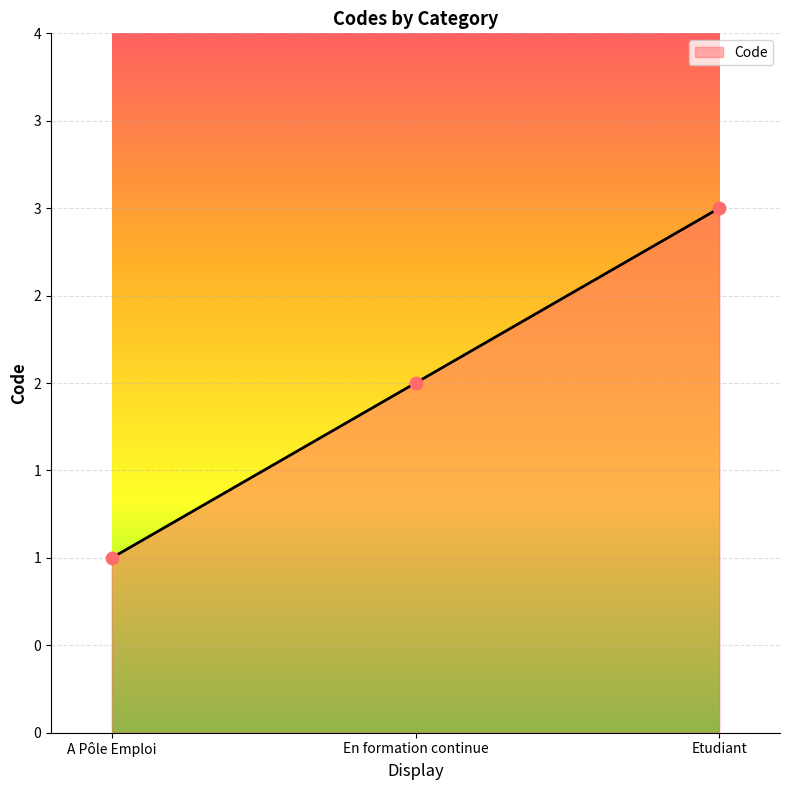

What is the ratio of the value at En formation continue to the value at A Pôle Emploi?

2.0